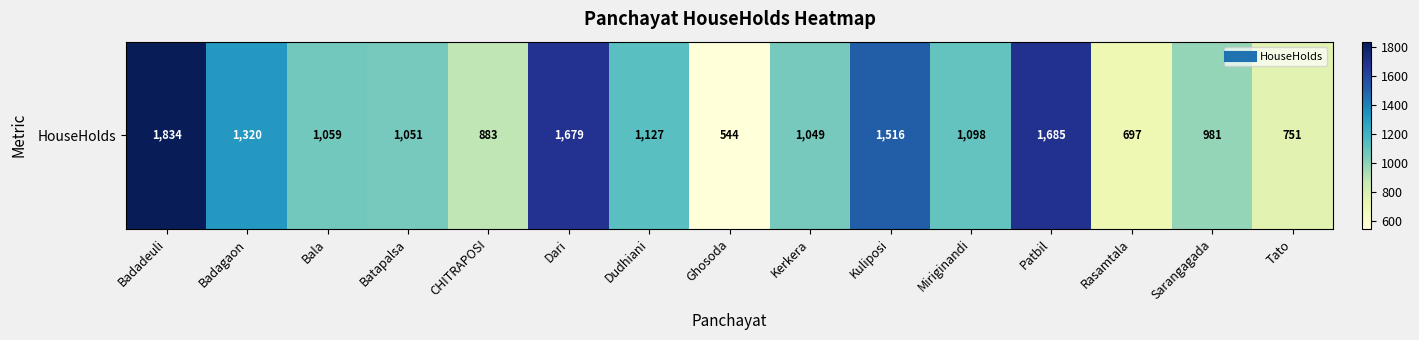

What is the change in value from Badadeuli to Badagaon?

-514